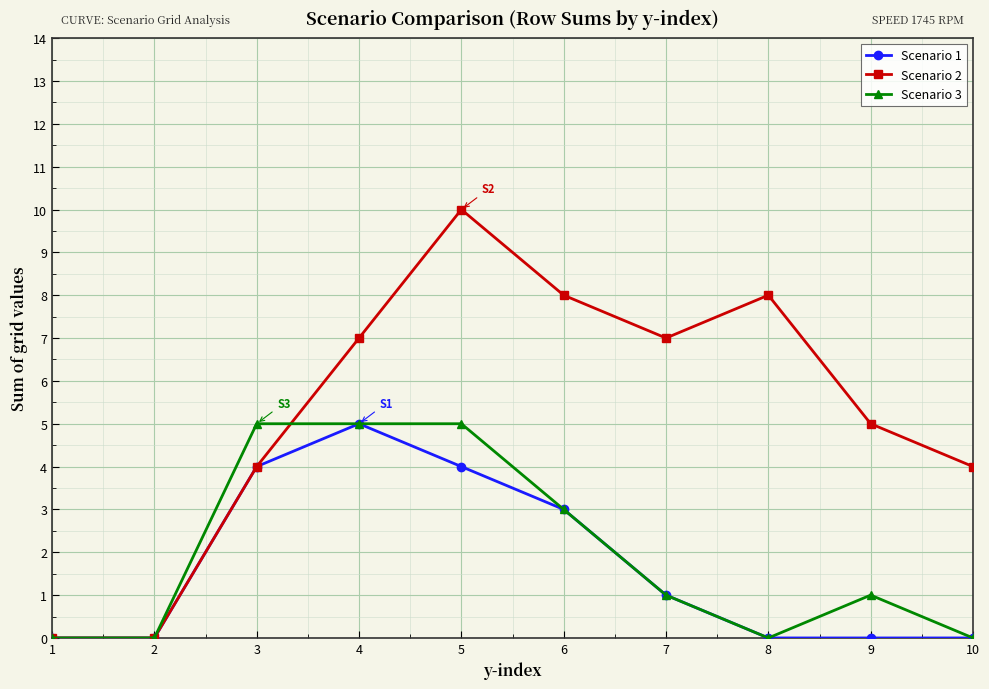

Rank the series at 9 from lowest to highest value.

Scenario 1, Scenario 3, Scenario 2